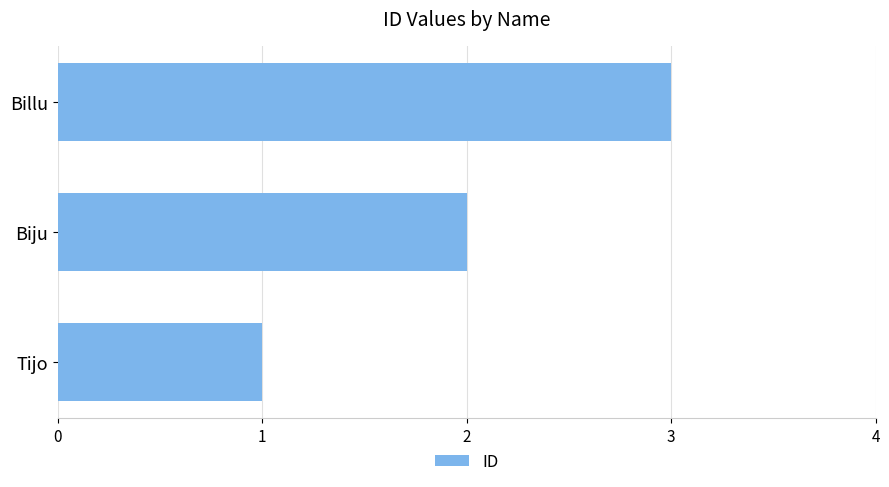

What is the sum of all values?

6